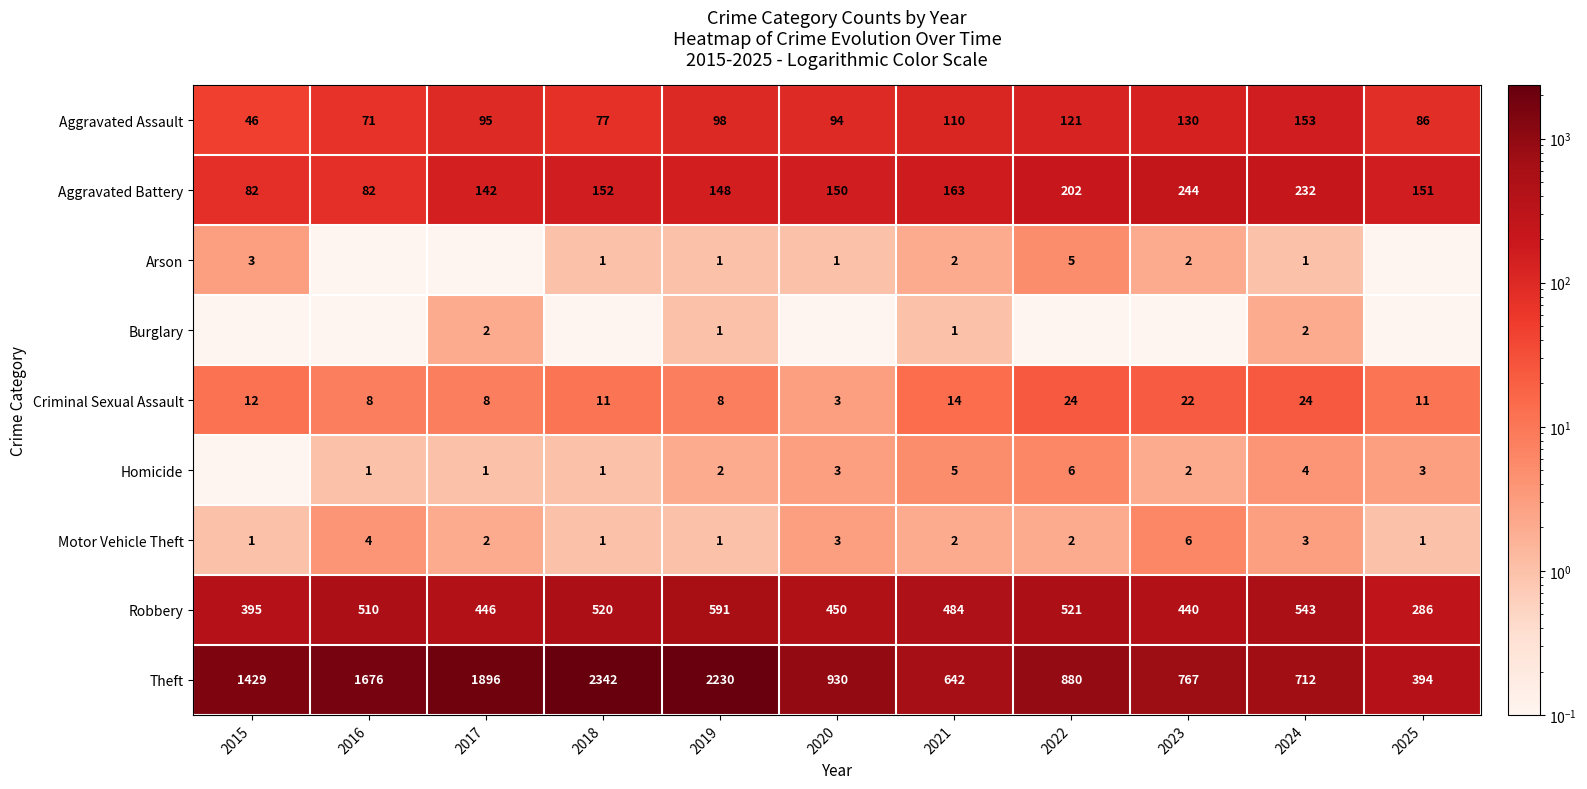

What is the spread (max minus min) of values at 2015?

1428.9